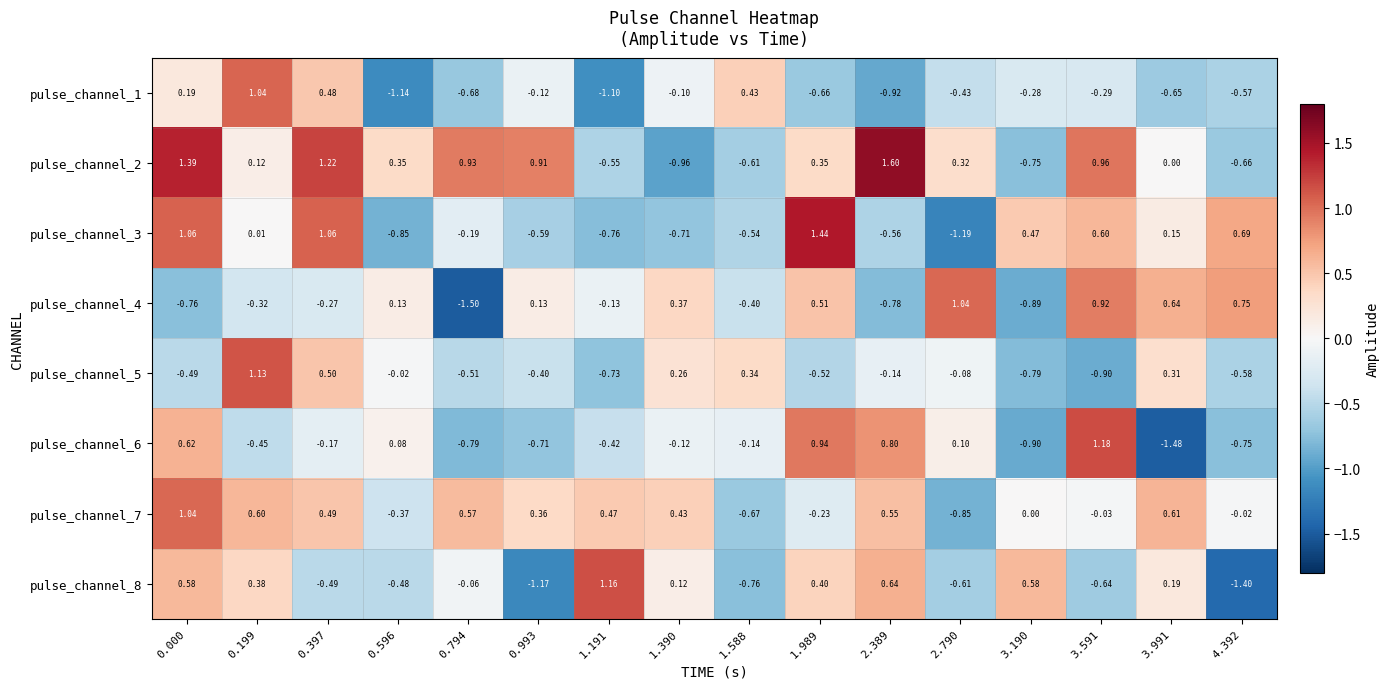

Is the value of pulse_channel_5 at 1.390 greater than the value of pulse_channel_2 at 2.790?

No